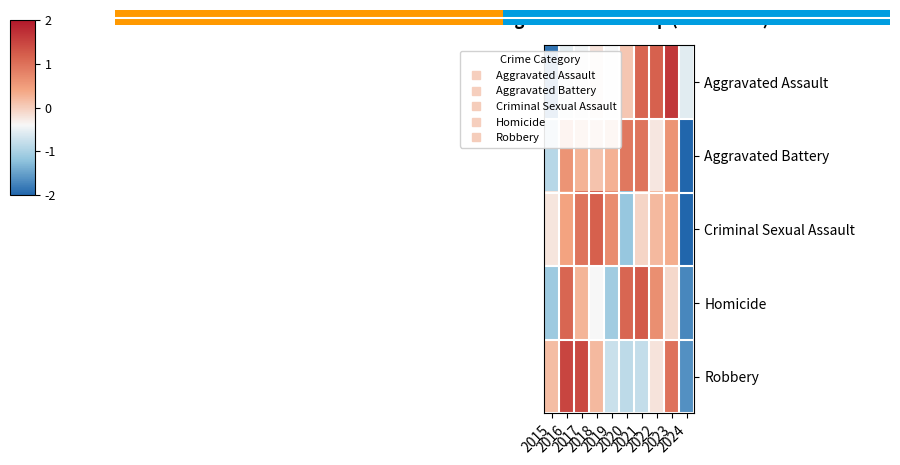

What is the difference between the maximum and minimum values in the Aggravated Assault series?

3.5